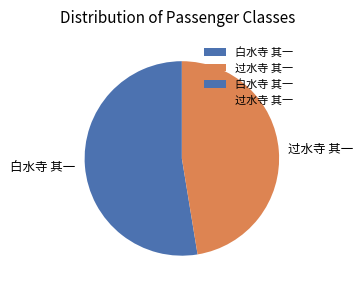

The 过水寺 其一 slice represents 47% of the pie. True or false?

True